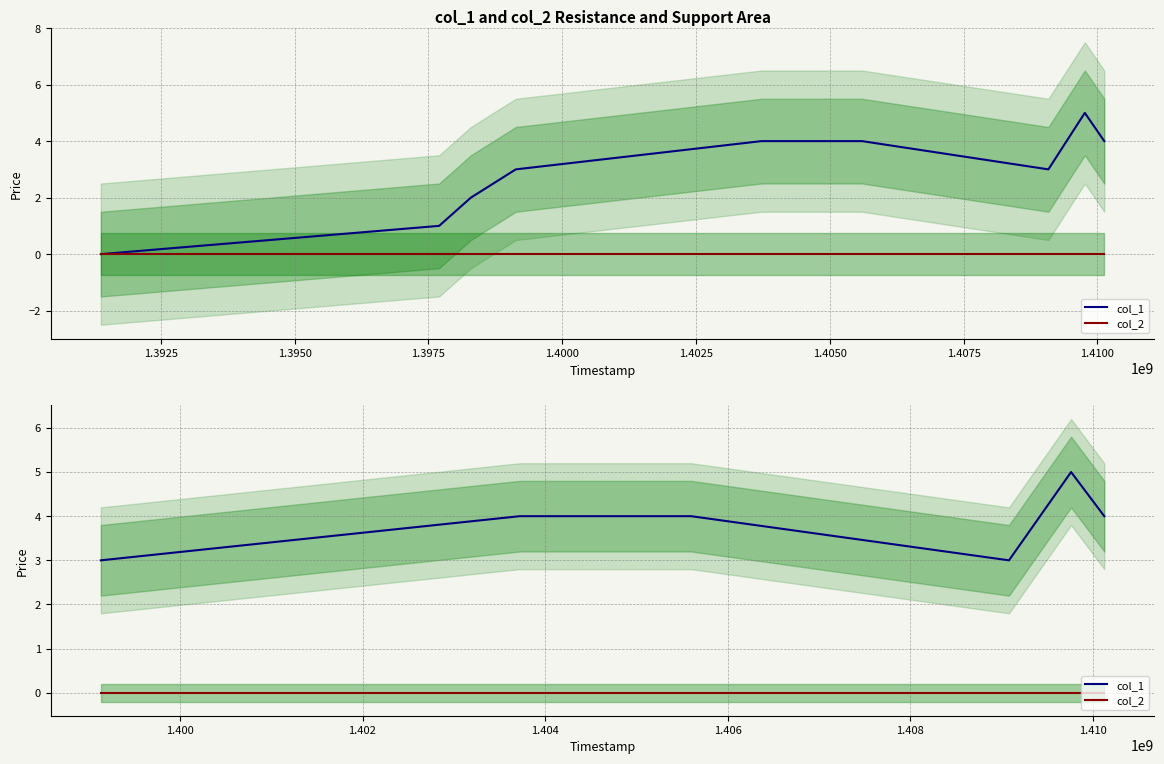

True or false: col_2 and col_1 cross at least once.

False